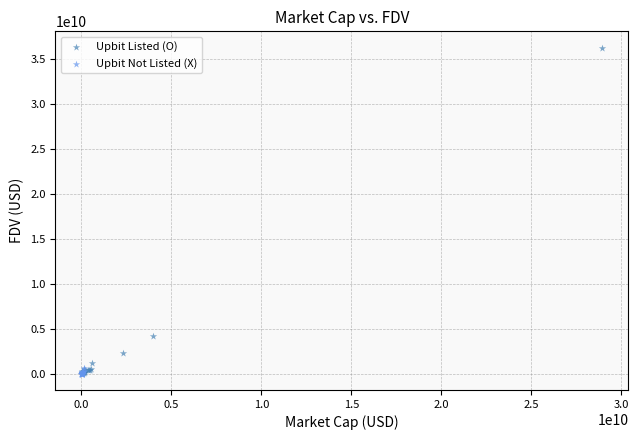

Which series has the widest spread of Y values?

Upbit Listed (O)